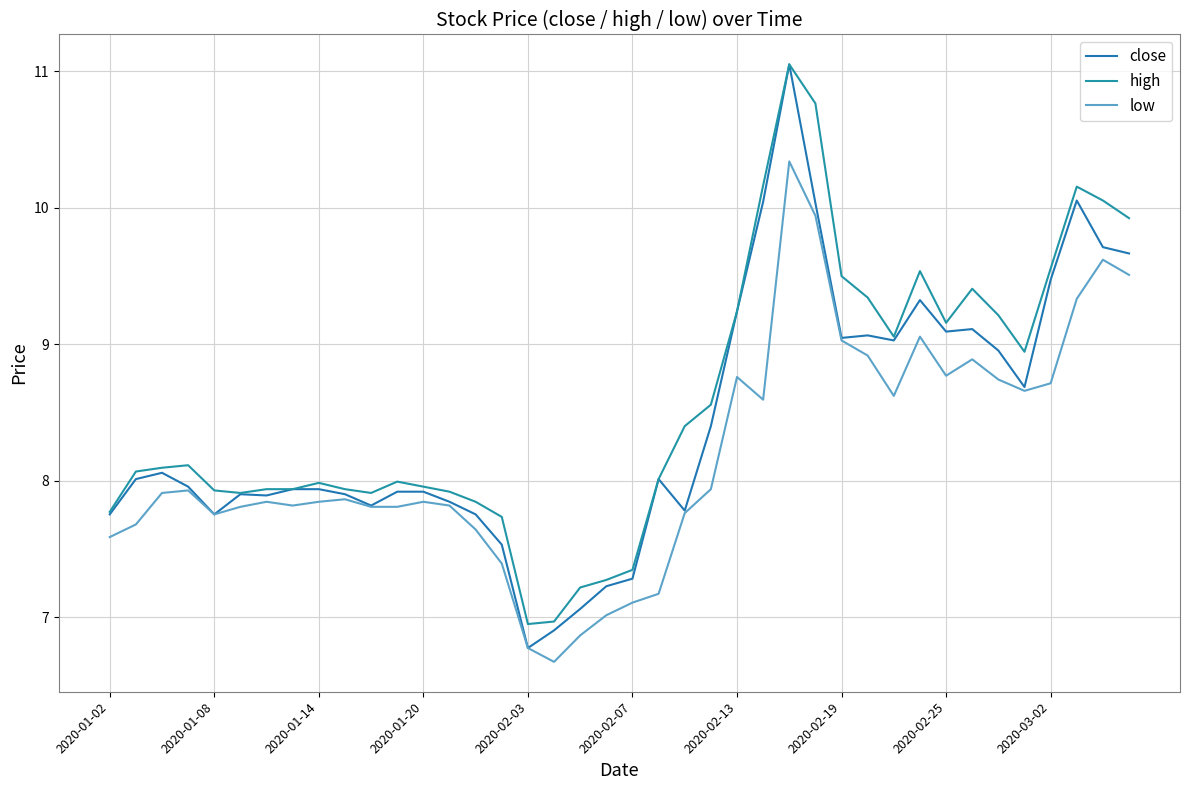

What is the smallest value displayed?

6.7